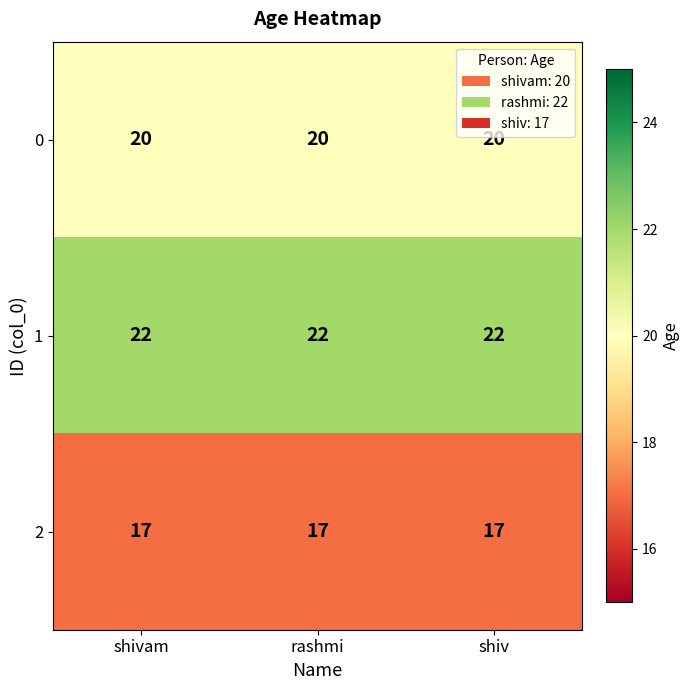

What is the total value across all series at shiv?

59